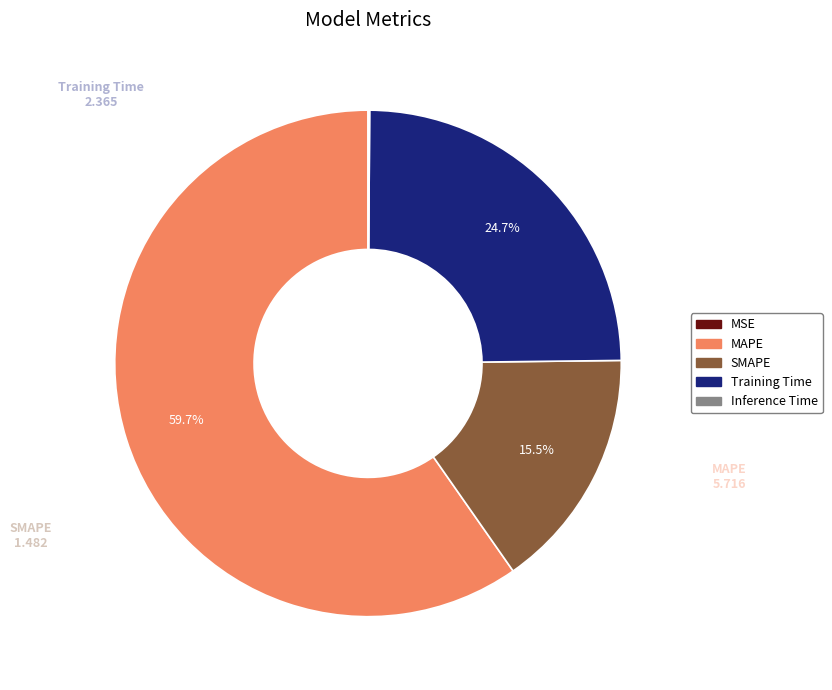

What is the largest slice in the pie chart?

MAPE